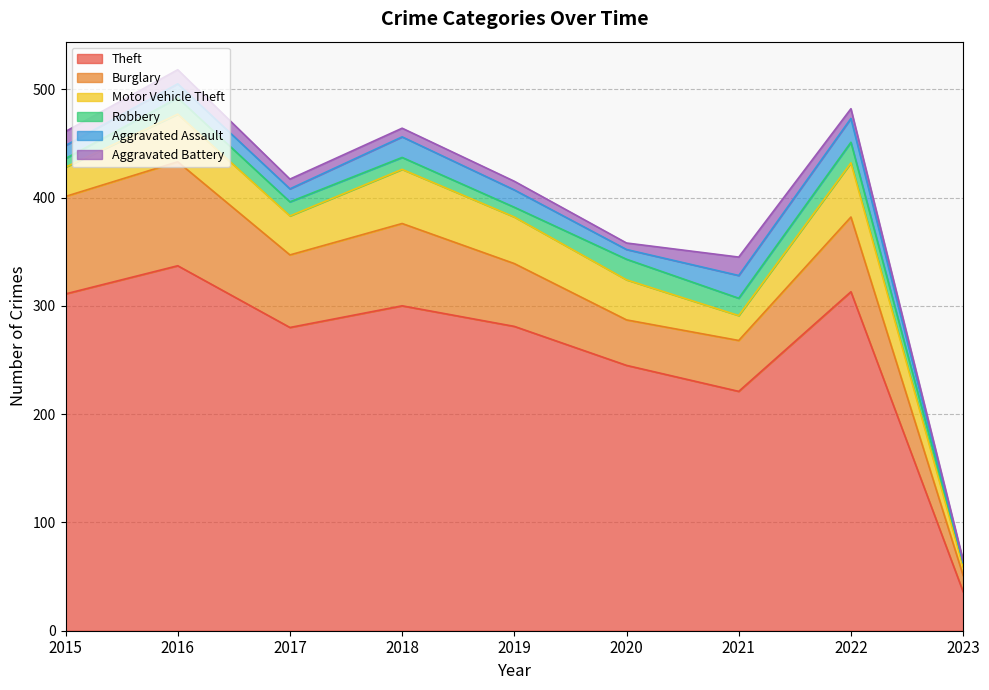

Which series has the largest total across all categories?

Theft